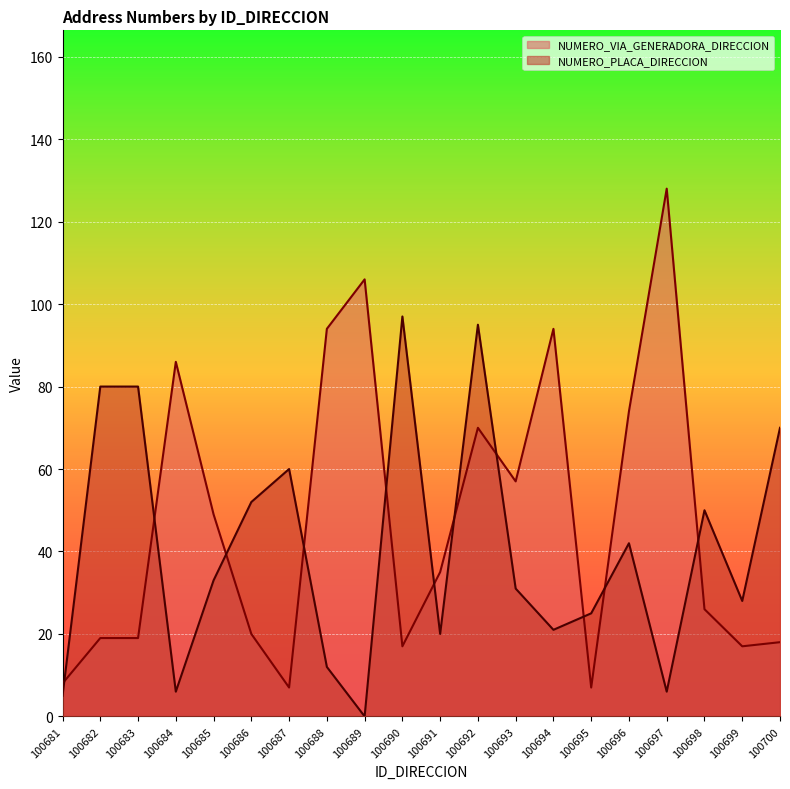

What is the value of the NUMERO_VIA_GENERADORA_DIRECCION point at the 7th from the left?

7